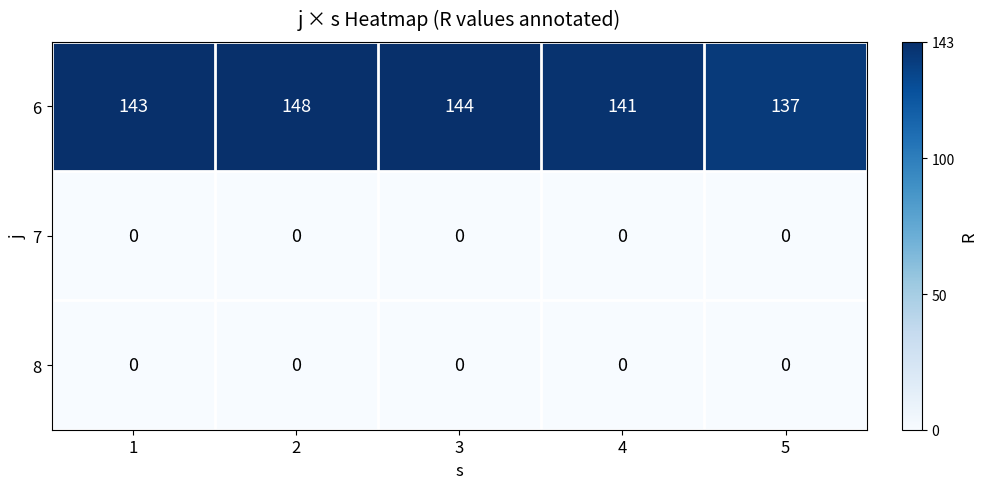

What is the total value across all series at 2?

148